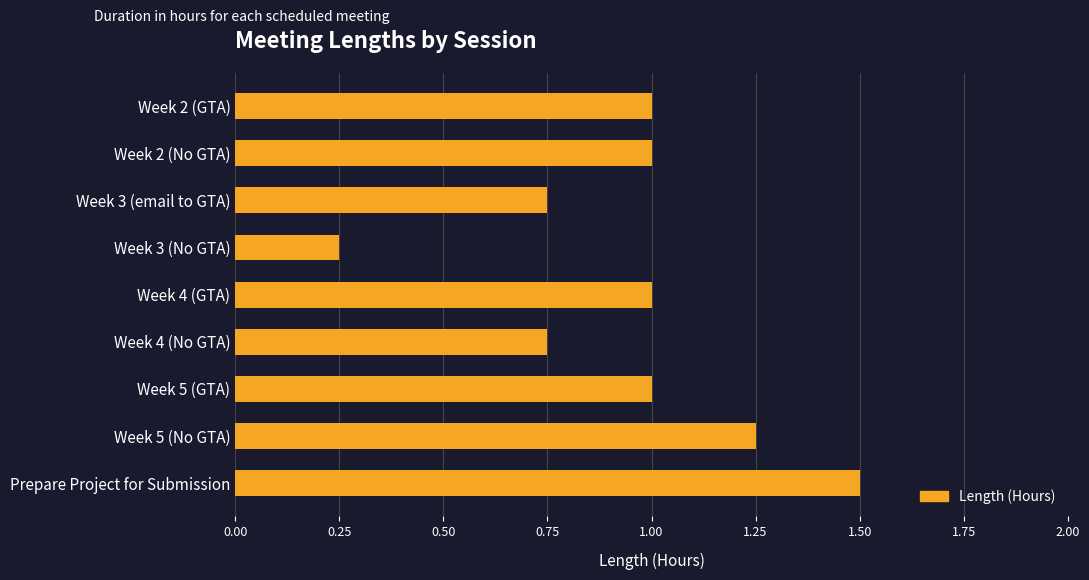

What is the greatest value displayed?

1.5